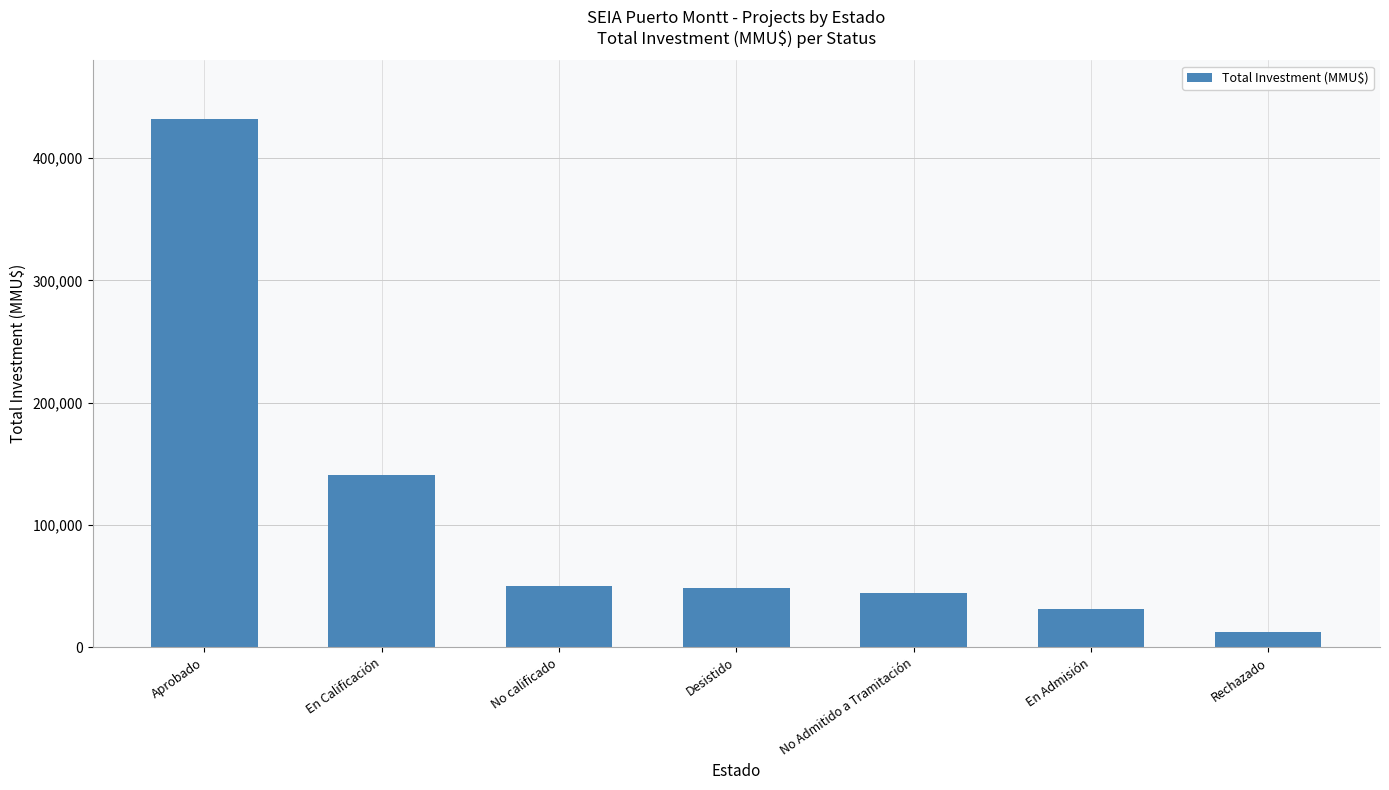

Is it true that the value at Aprobado is 432497?

True